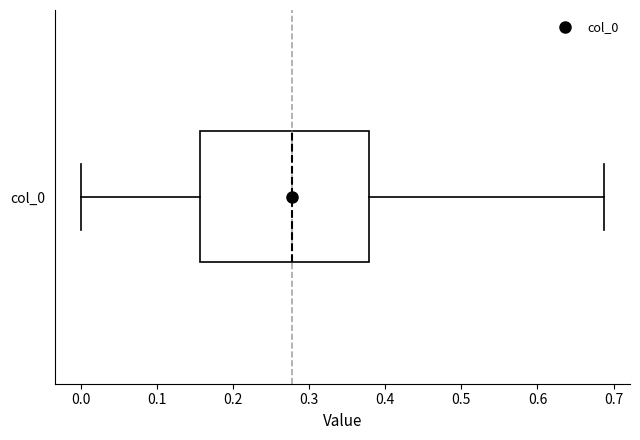

Where does the right whisker of the box for col_0 end on the x-axis? The values are not printed on the chart, so give them approximately, as read against the axis.

0.69